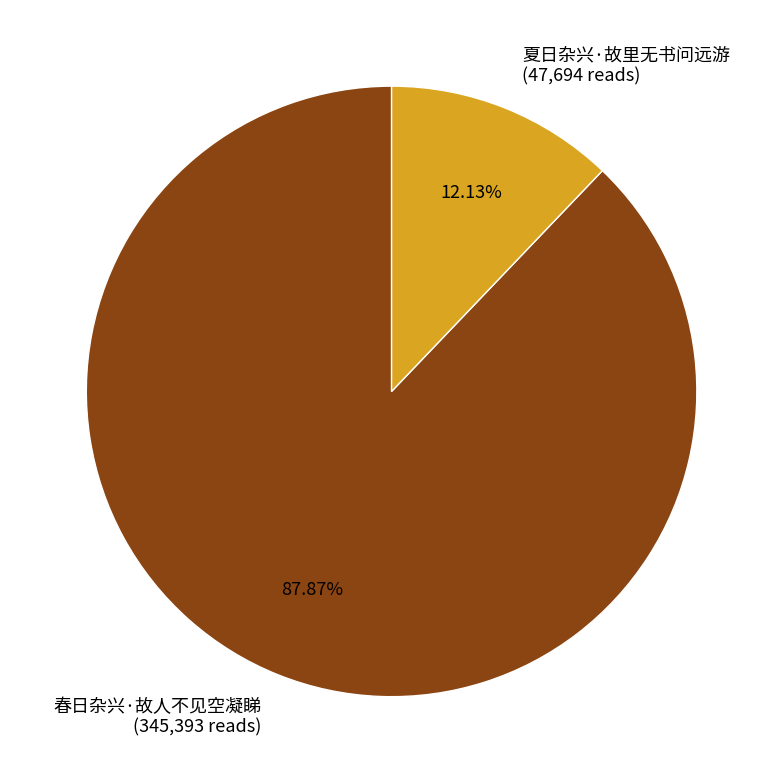

Count the number of slices in the pie.

2